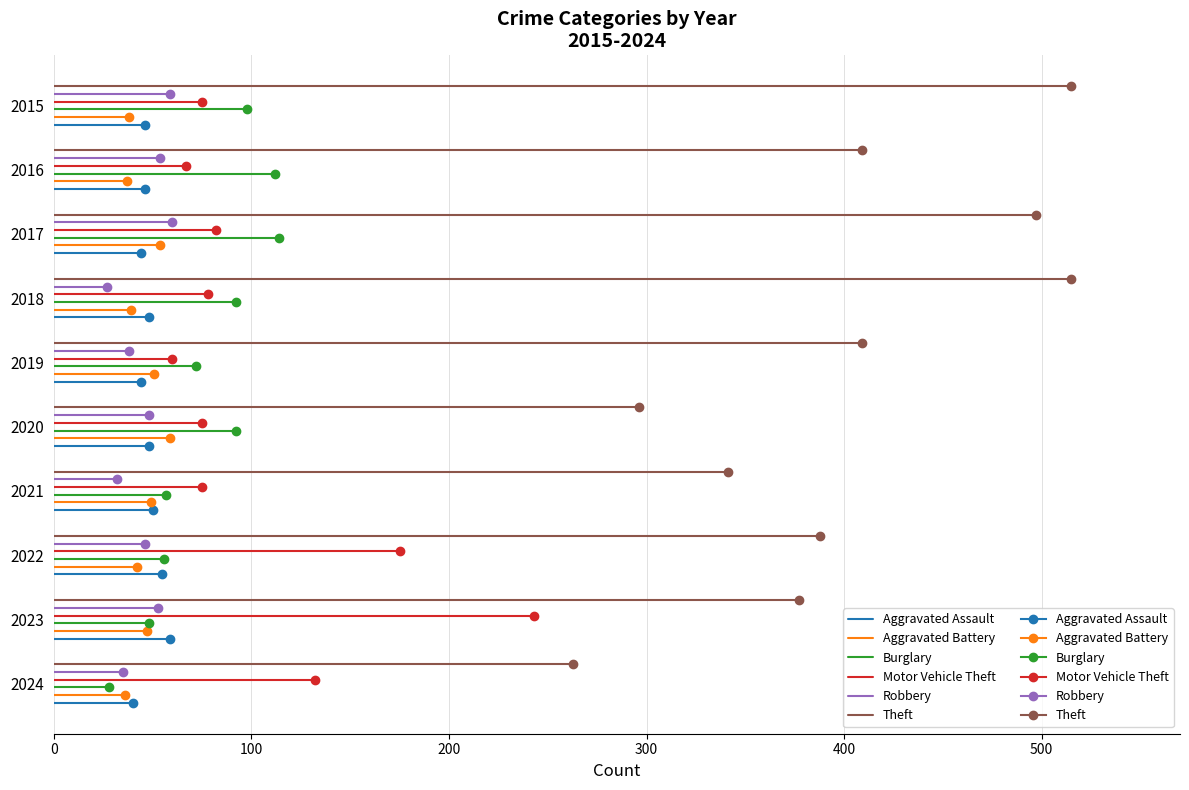

Which has a higher value, 100 or 0?

100